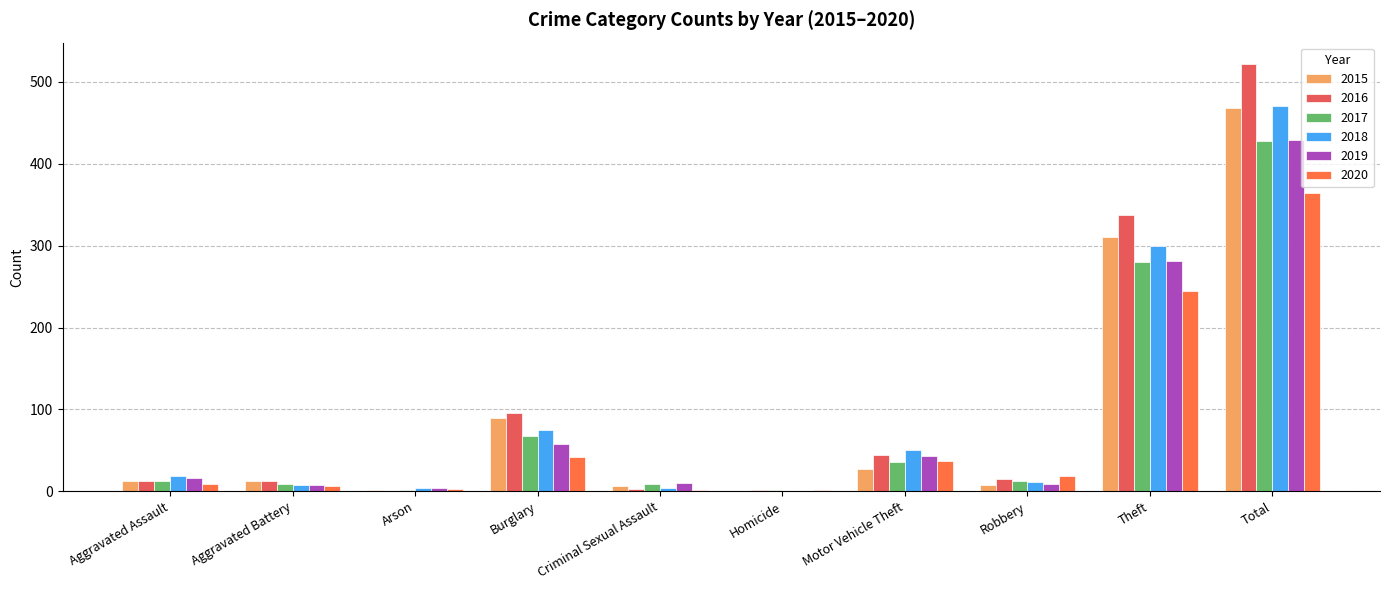

At which label does 2020 reach its minimum?

Homicide